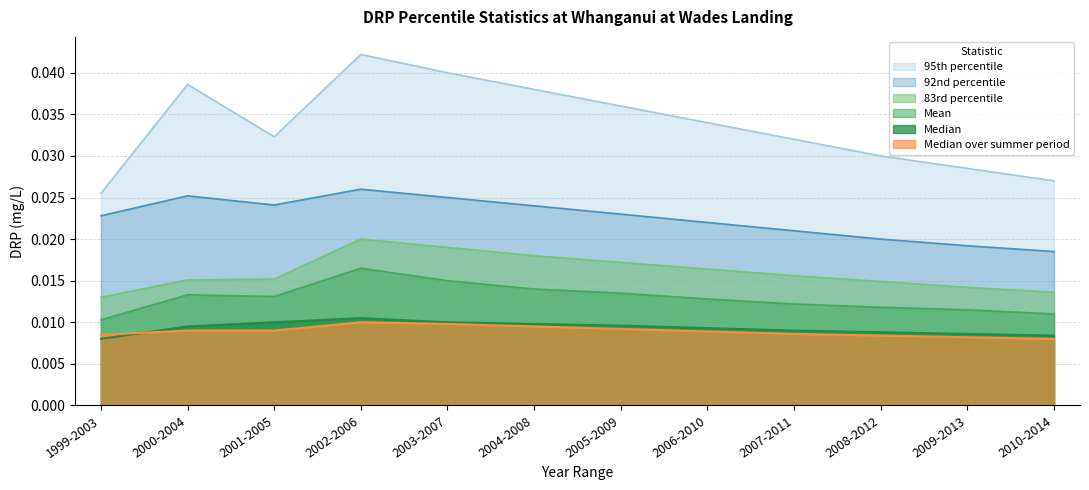

List the series in order of their peak value, lowest first.

Median over summer period, Median, Mean, 83rd percentile, 92nd percentile, 95th percentile